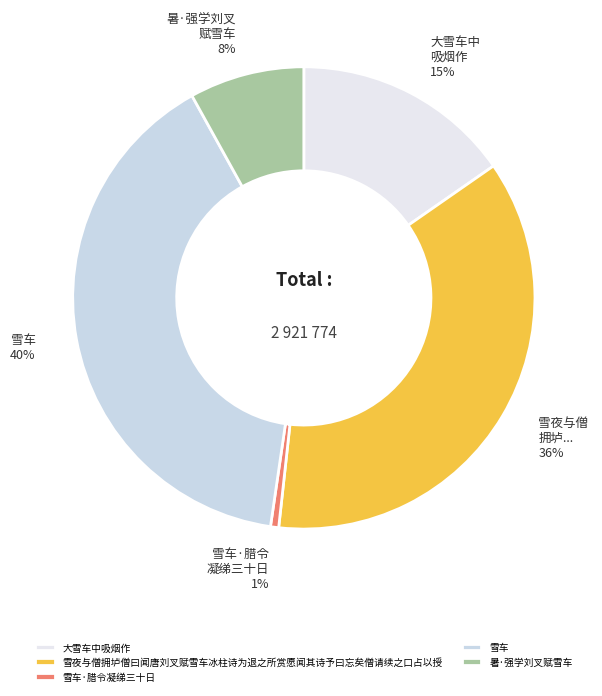

How many slices are in this pie chart?

5